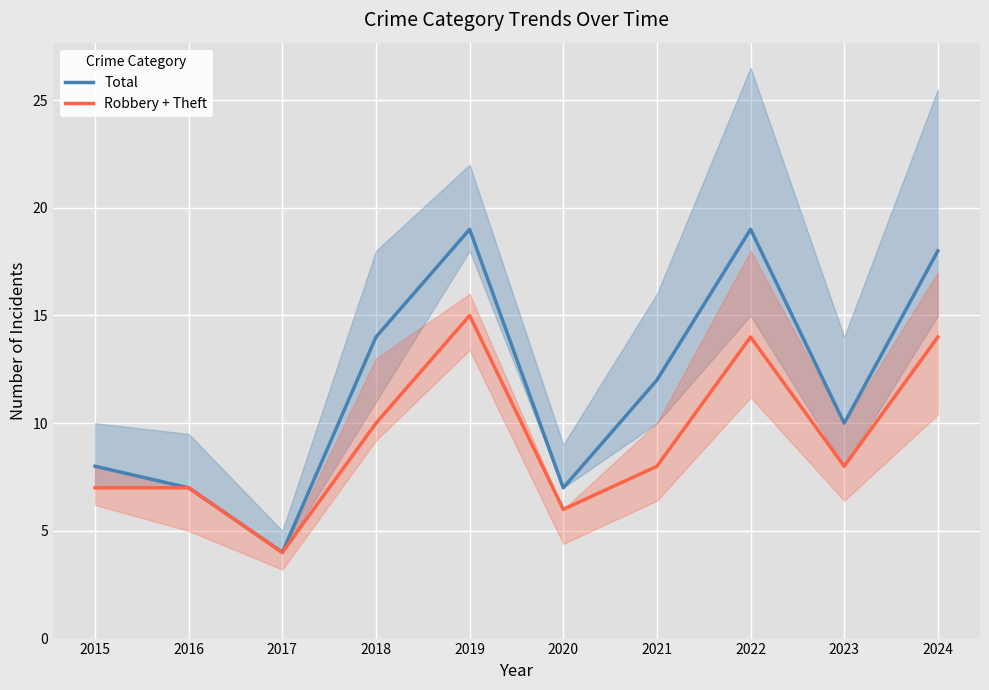

Which series changed the most between 2018 and 2019?

Total